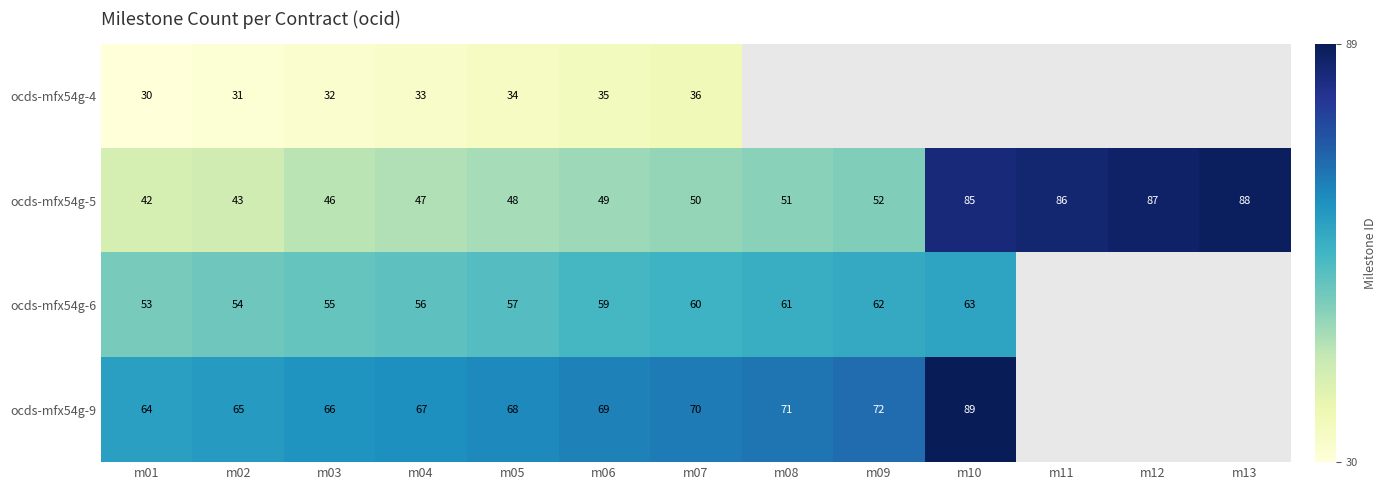

What is the total value across all series at m04?

203